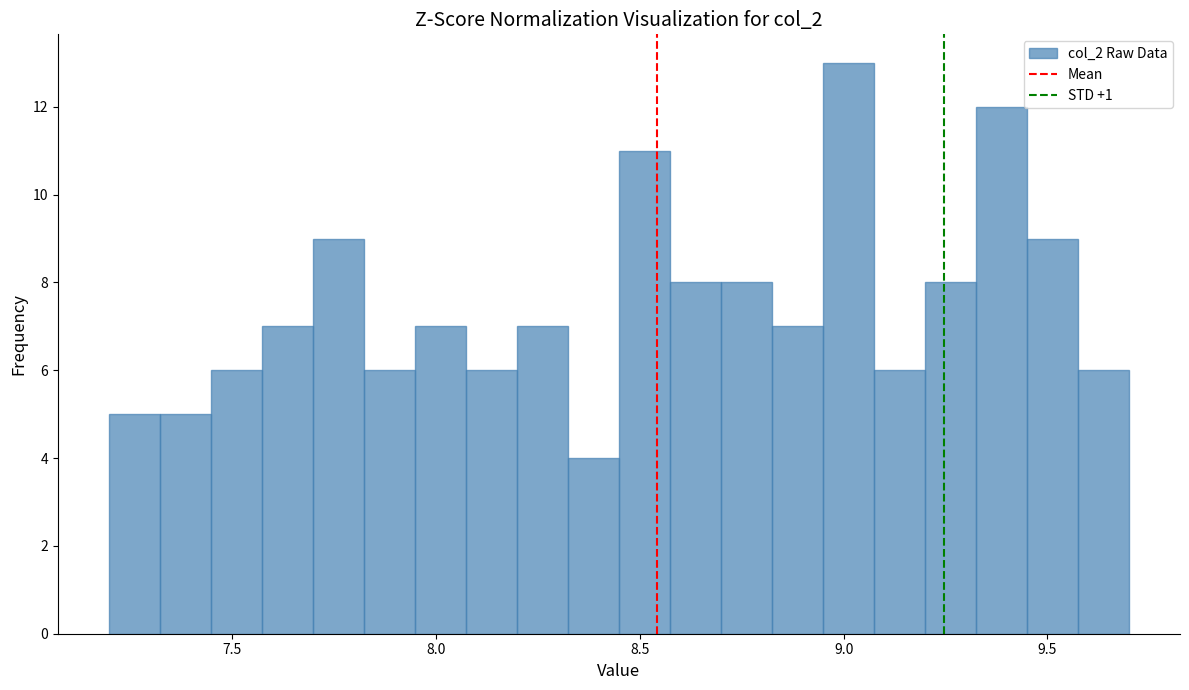

Read against the x-axis, roughly where is the centre of the tallest bar?

9.00